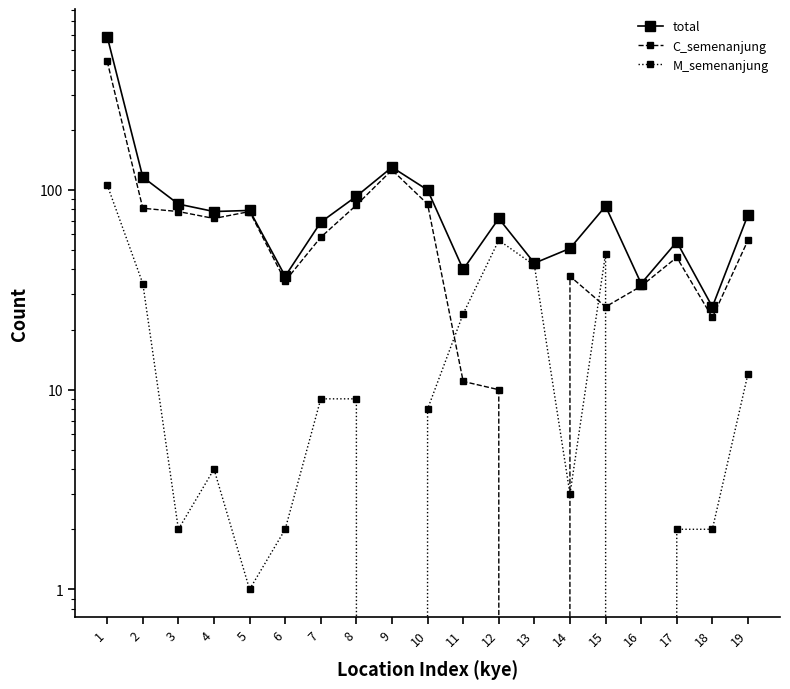

What is the spread (max minus min) of values at 11?

29